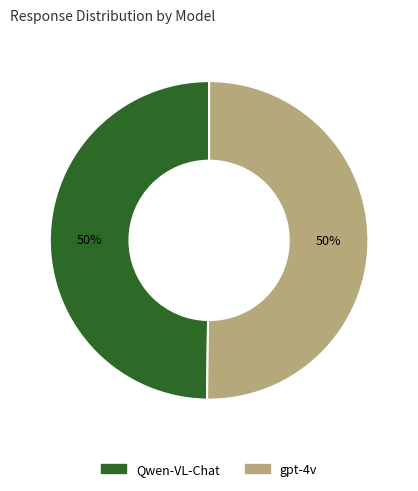

Is it true that Qwen-VL-Chat is 38% of the pie?

False